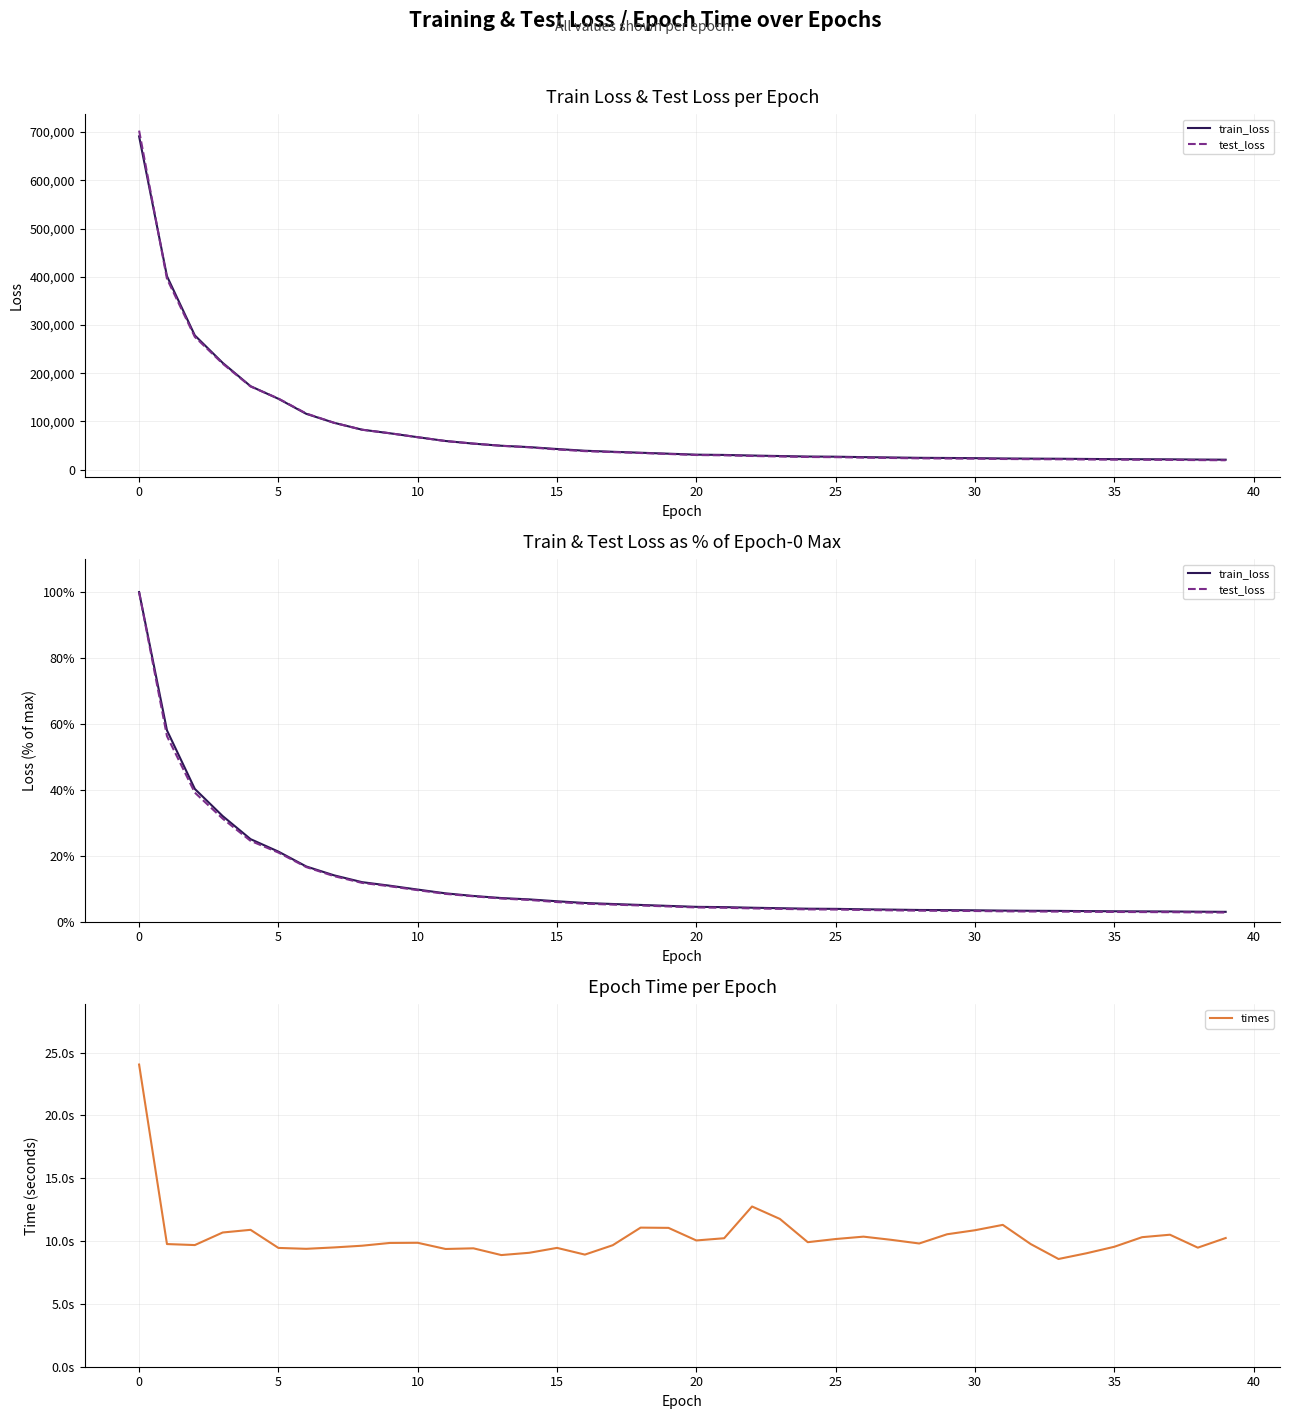

Is it true that times equals 3.6 at 24?

False